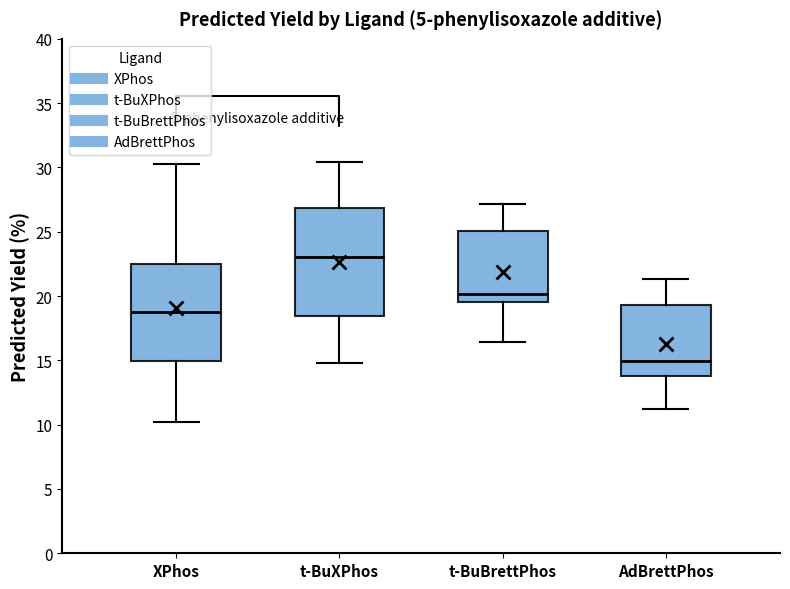

Reading left to right, read every box against the y-axis: the position of its median line, the range the box covers, and the ends of its whiskers. The values are not printed on the chart, so give them approximately, as read against the axis.

XPhos: median 19.0, box 15.0 to 22.5, whiskers 10.0 to 30.5
t-BuXPhos: median 23.0, box 18.5 to 27.0, whiskers 15.0 to 30.5
t-BuBrettPhos: median 20.0, box 19.5 to 25.0, whiskers 16.5 to 27.0
AdBrettPhos: median 15.0, box 14.0 to 19.5, whiskers 11.0 to 21.5